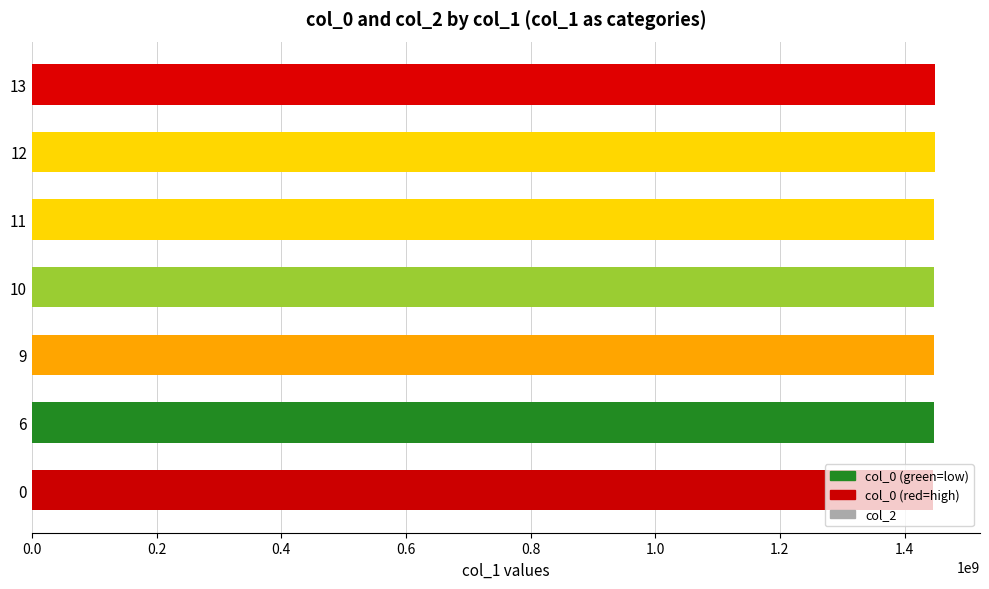

What is the minimum value shown in the chart?

1445262395